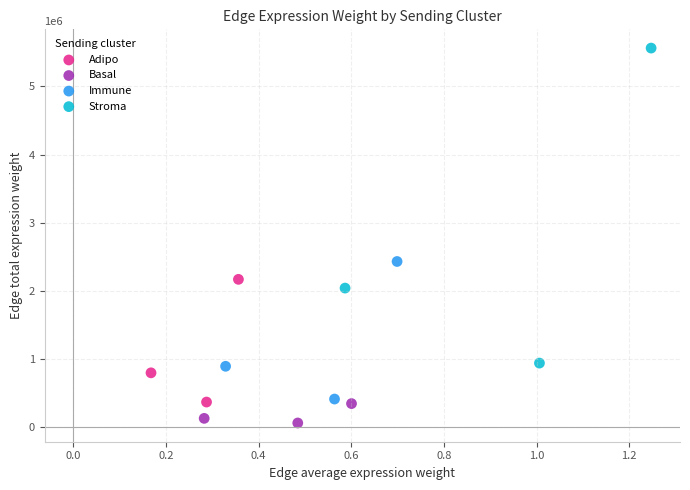

Which series has the largest Y range (max minus min)?

Stroma